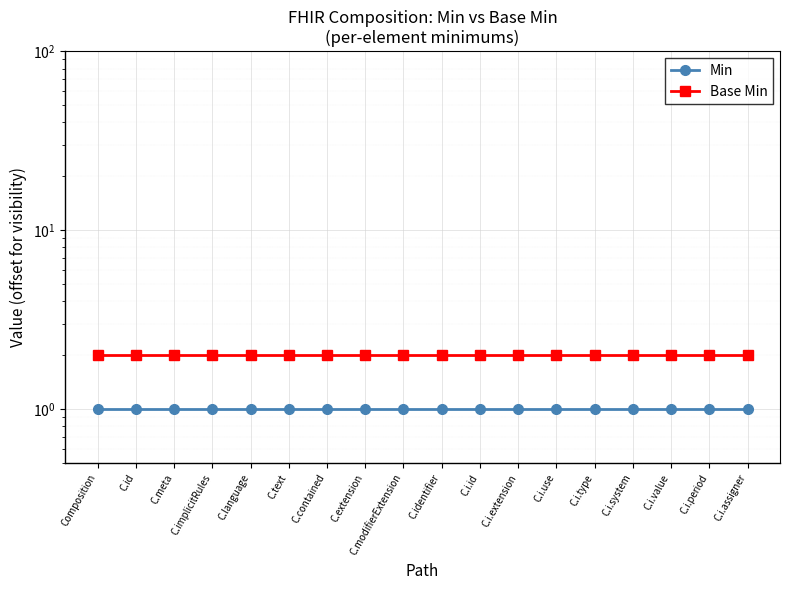

How many lines are shown in the chart?

2